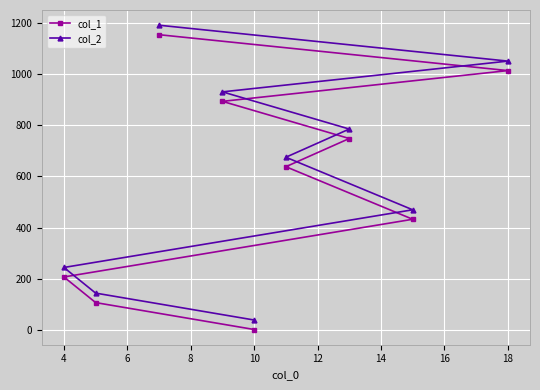

True or false: col_2 and col_1 intersect in this chart.

False